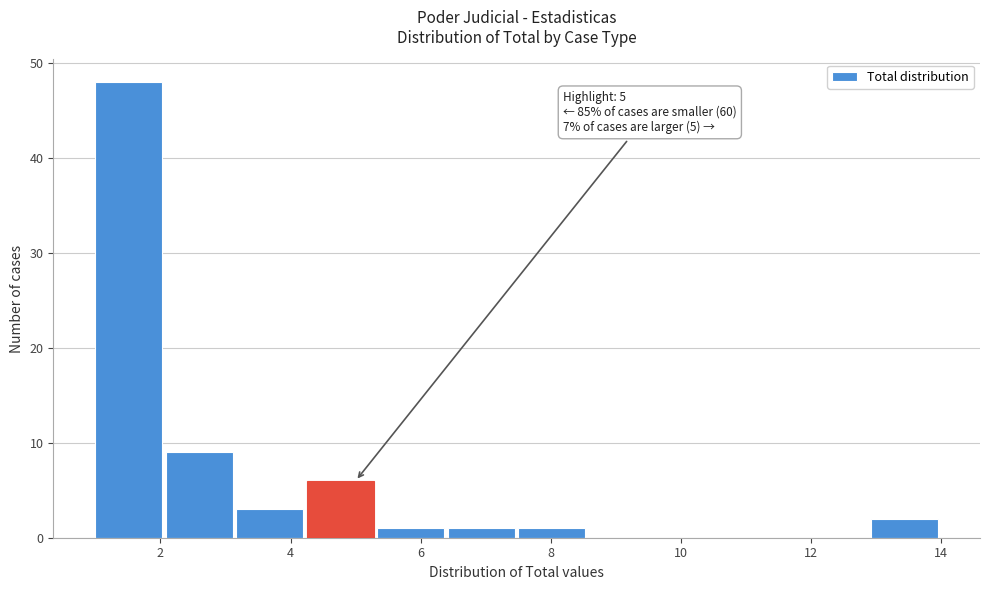

Which range on the x-axis has the tallest bar?

1.0 to 2.0